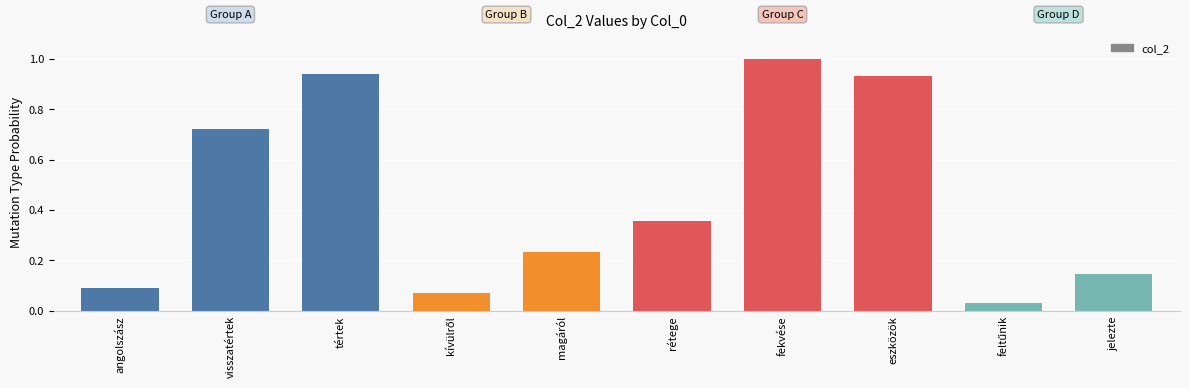

What position from the right is eszközök?

3